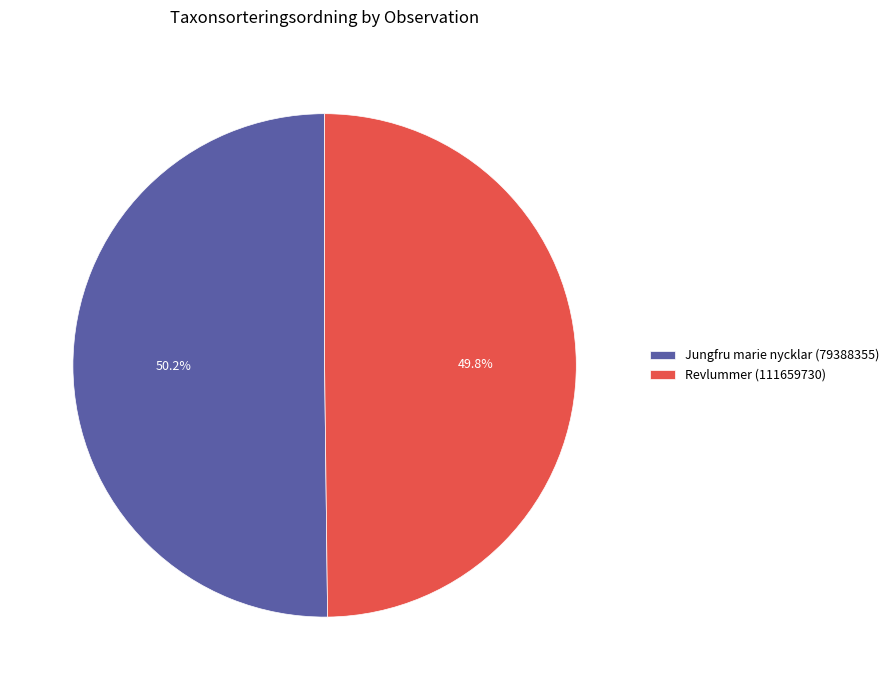

How much of the chart is everything except Jungfru marie nycklar (79388355)?

49.8%